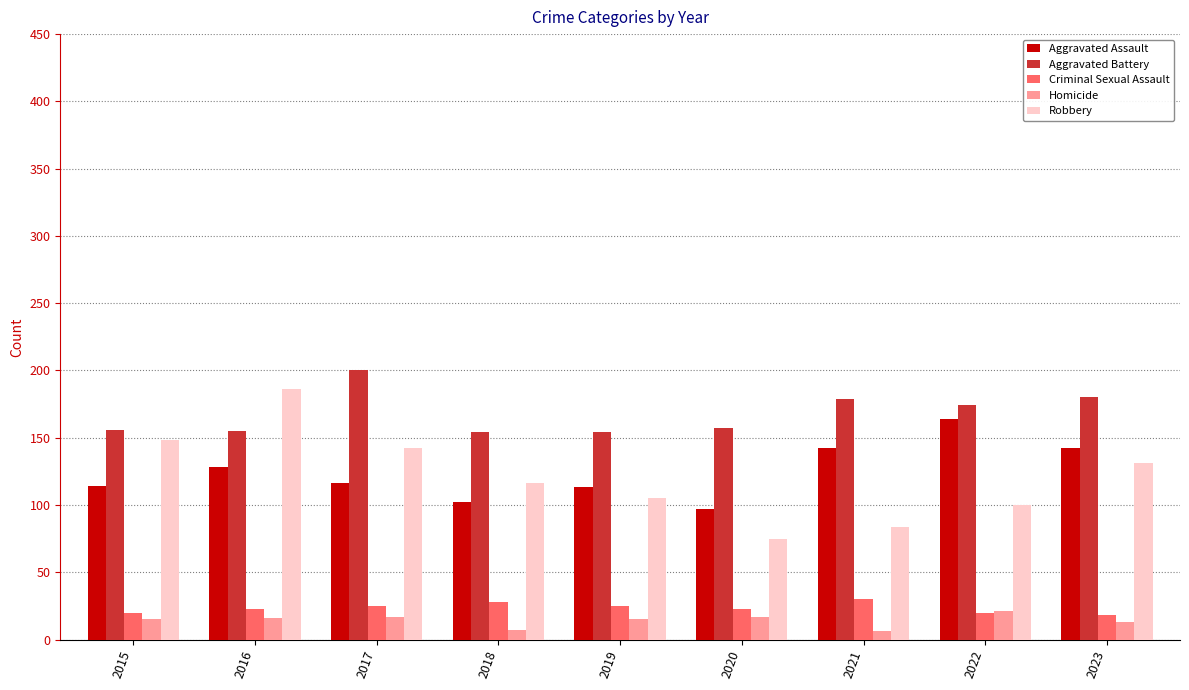

How many series are shown in this chart?

5